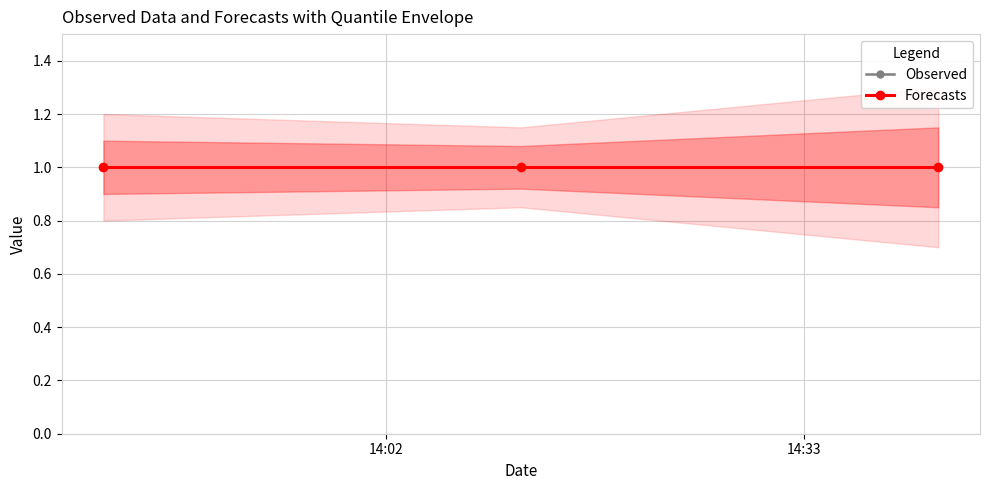

At which category is the sum across all series the highest?

2019-02-04 13:41:00